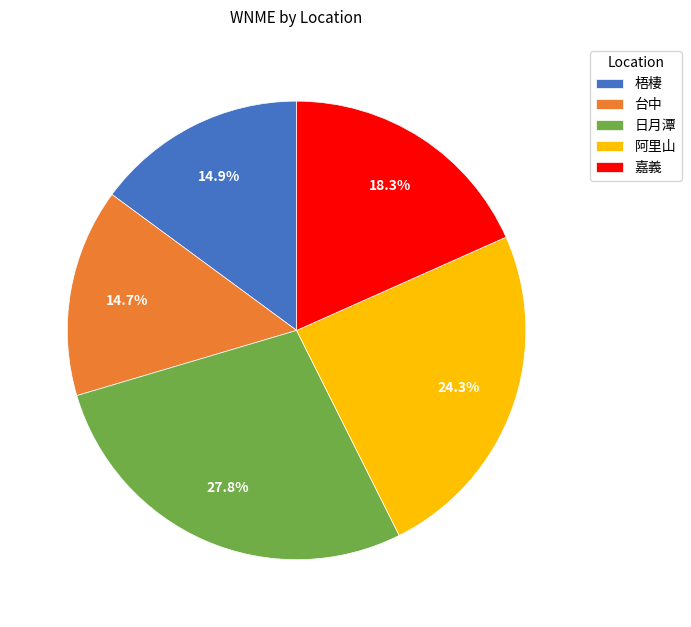

To the nearest percent, what portion does 阿里山 represent?

24%